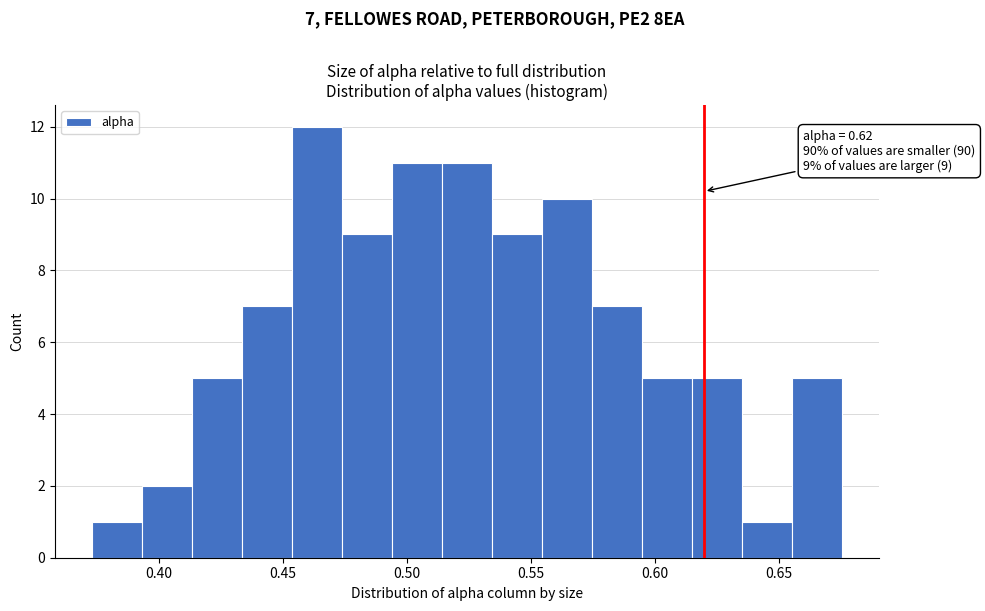

Which range on the x-axis has the tallest bar?

0.455 to 0.475